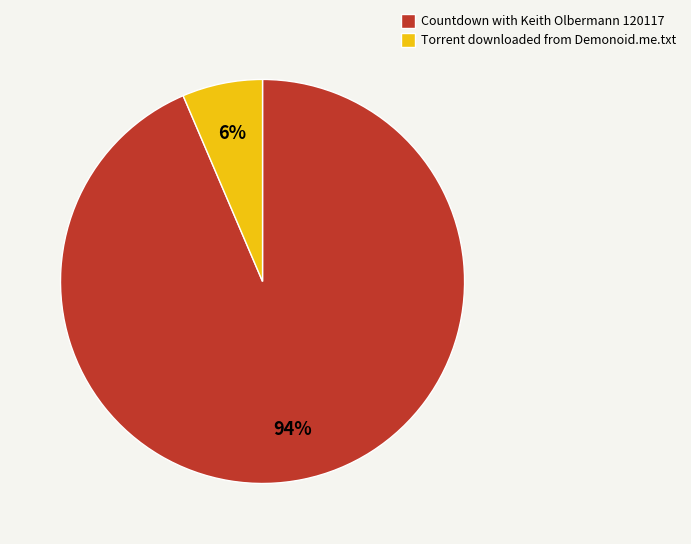

Does Torrent downloaded from Demonoid.me.txt account for over 50% of the chart?

No